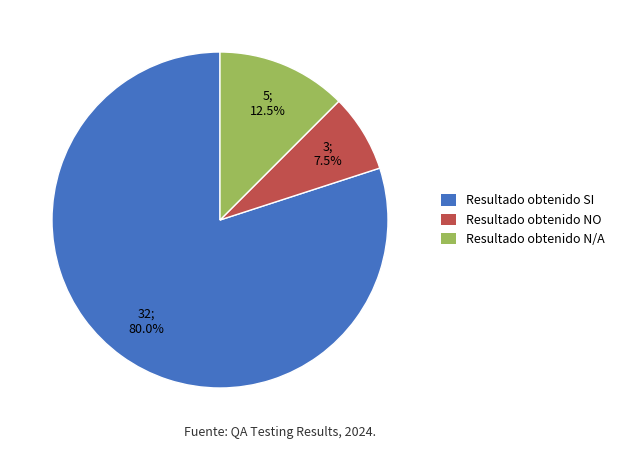

Does Resultado obtenido NO account for over 50% of the chart?

No